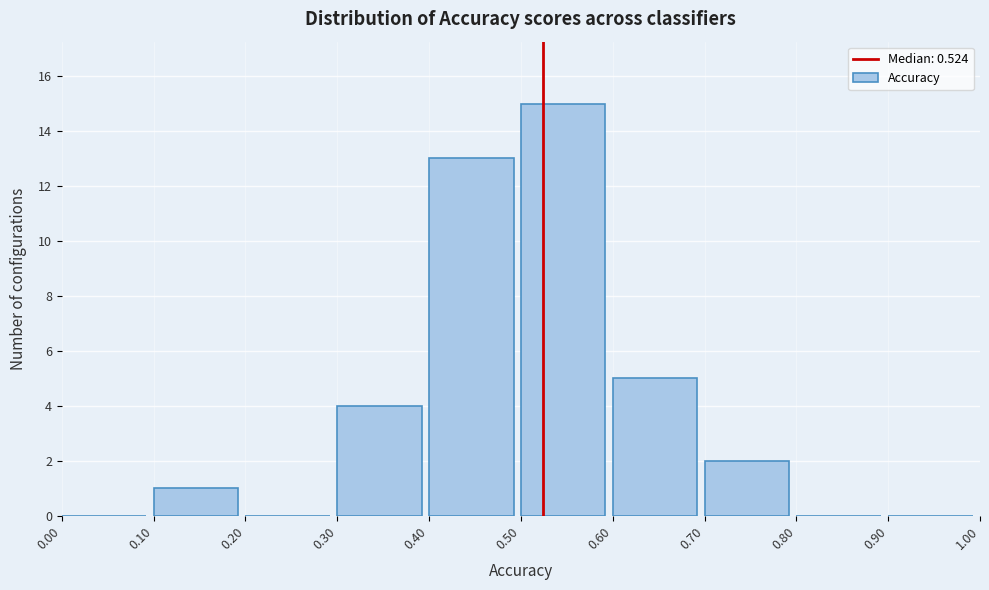

Reading left to right, list every bar in this chart as the range it spans on the x-axis followed by its height. The values are not printed on the chart, so give them approximately, as read against the axis.

0.00 to 0.10: 0
0.10 to 0.20: 1
0.20 to 0.30: 0
0.30 to 0.40: 4
0.40 to 0.50: 13
0.50 to 0.60: 15
0.60 to 0.70: 5
0.70 to 0.80: 2
0.80 to 0.90: 0
0.90 to 1.00: 0